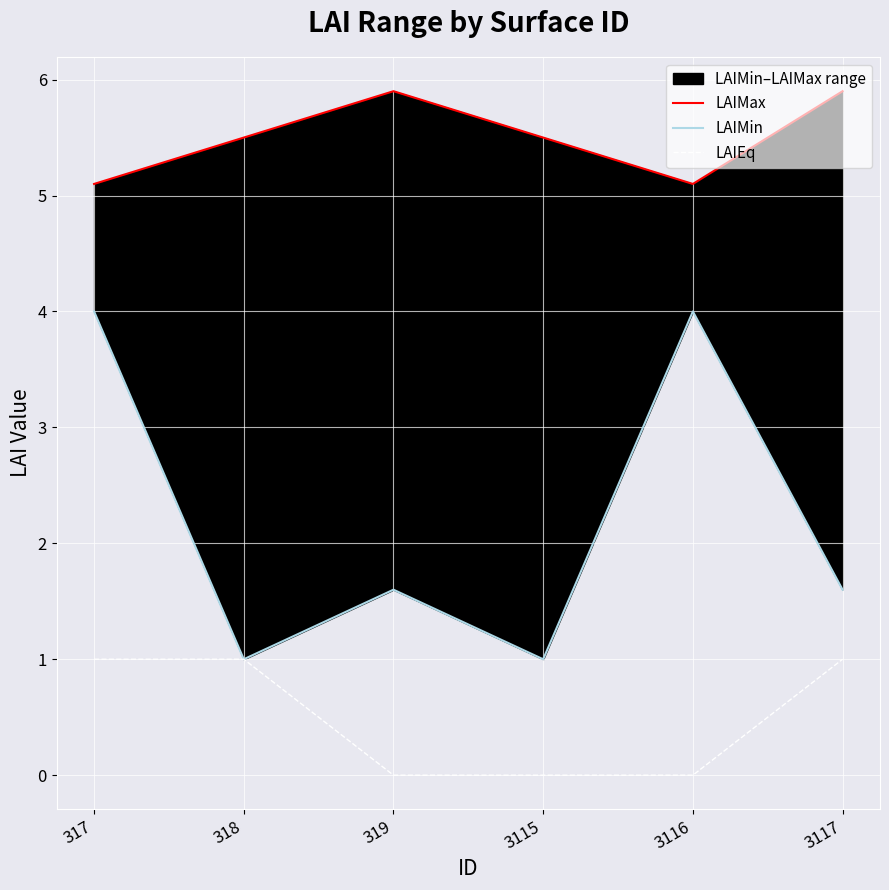

How many values in the LAIMin series exceed 1?

4